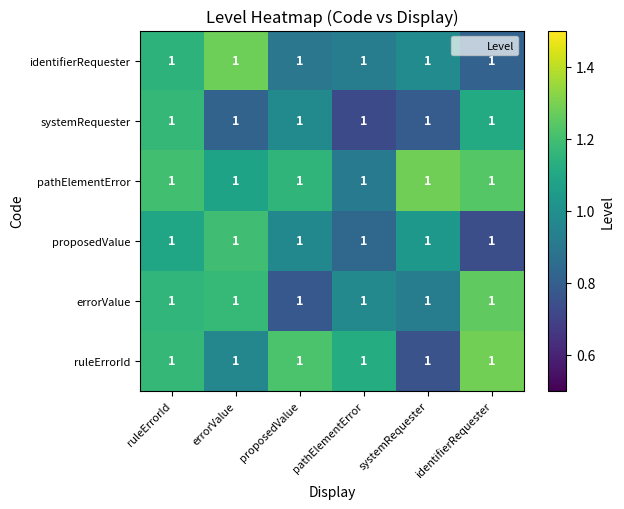

What is the spread (max minus min) of values at ruleErrorId?

0.1